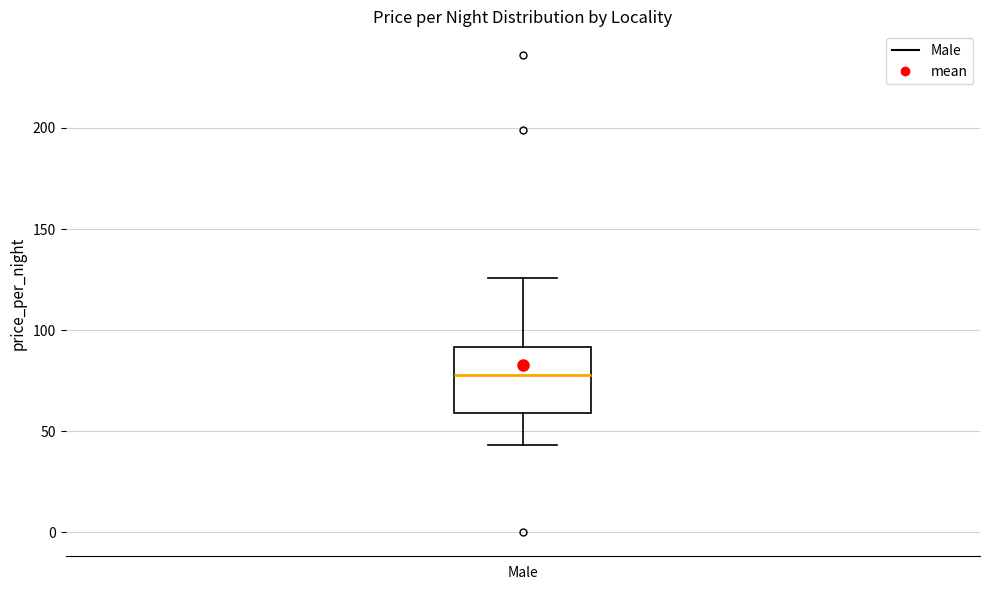

Read this box plot against the y-axis: the position of the median line, the range covered by the box, and the ends of both whiskers. The values are not printed on the chart, so give them approximately, as read against the axis.

median 80, box 60 to 90, whiskers 45 to 125